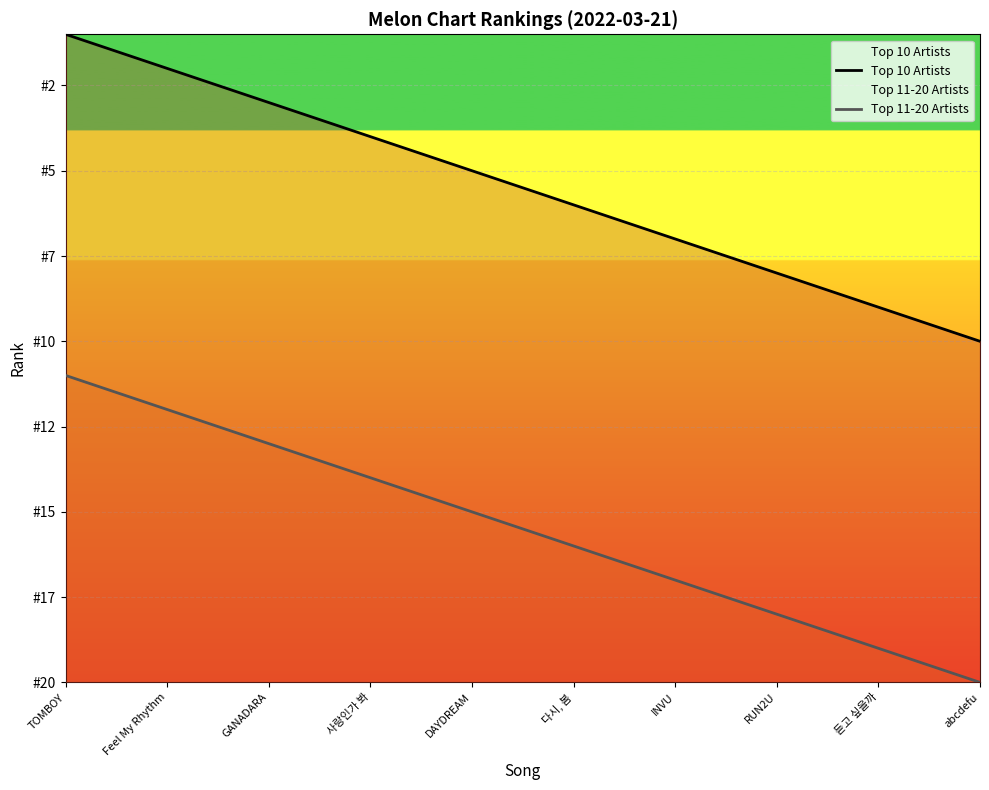

What is the sum of all Top 10 Artists values?

55